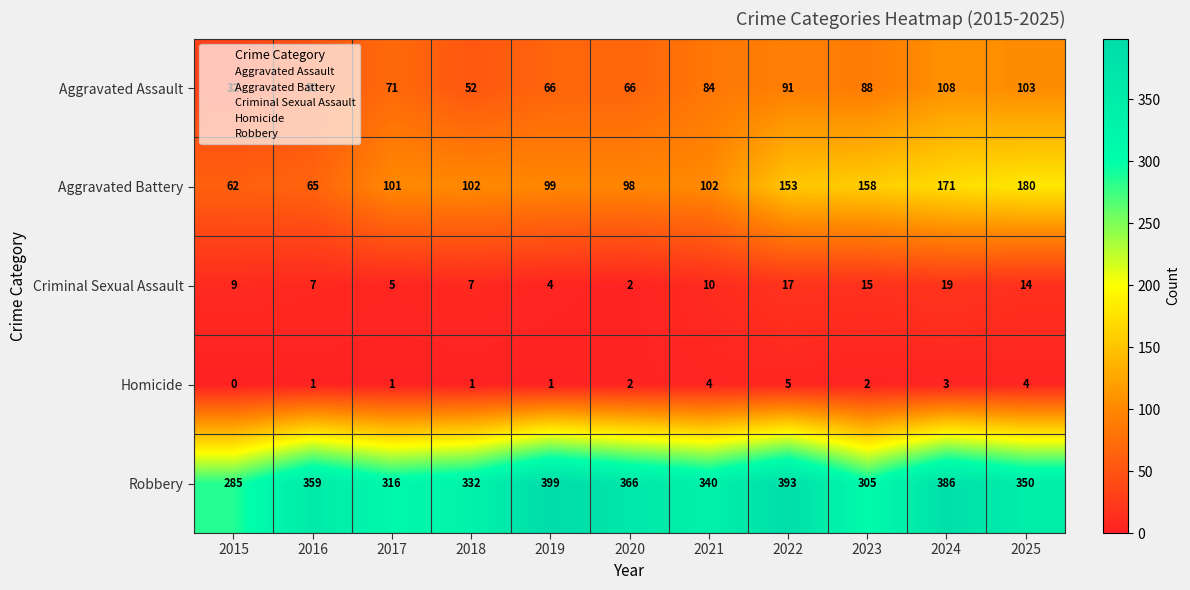

What is the spread (max minus min) of values at 2020?

364